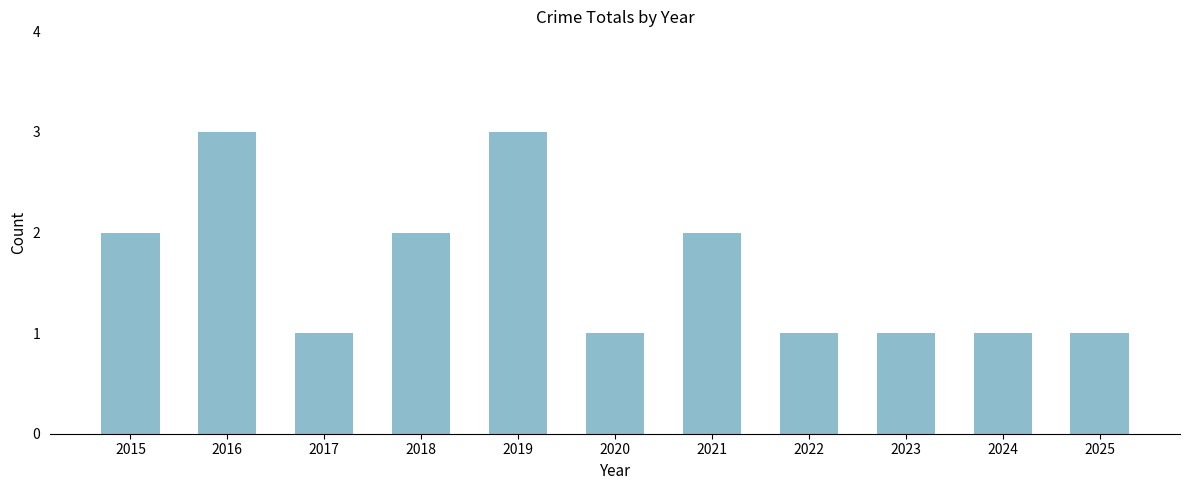

Reading right to left, list all the values displayed in this chart.

1	1	1	1	2	1	3	2	1	3	2